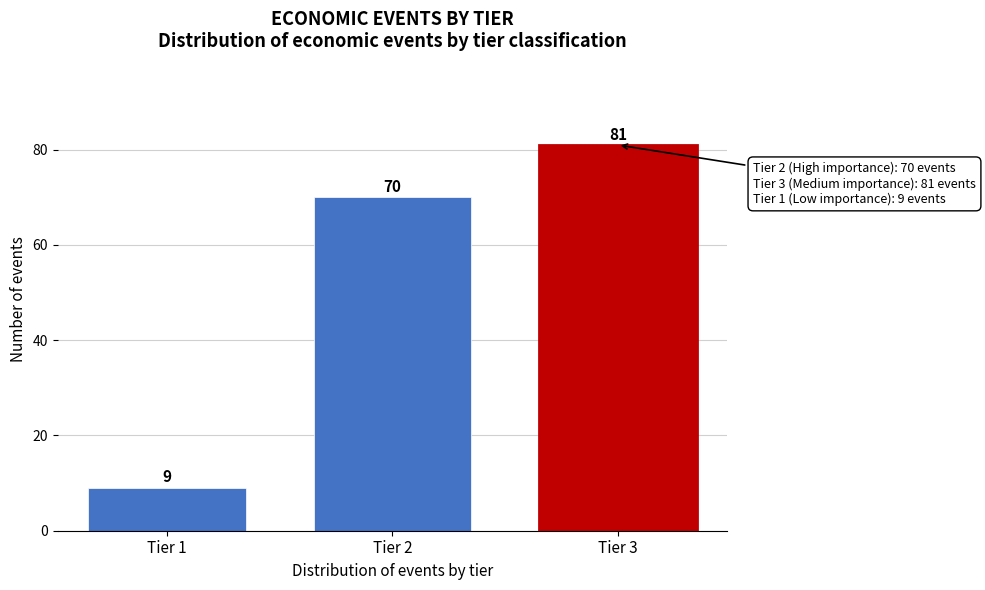

Reading left to right, list all the values displayed in this chart.

Tier 1=9	Tier 2=70	Tier 3=81